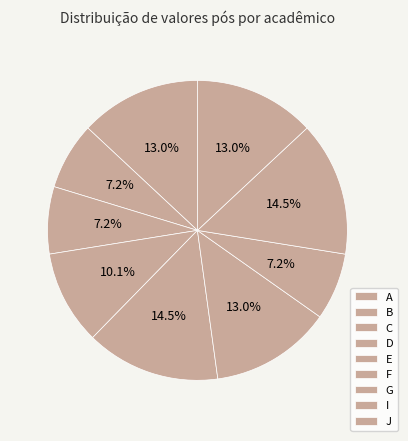

Is there any slice that represents more than half of the pie?

No